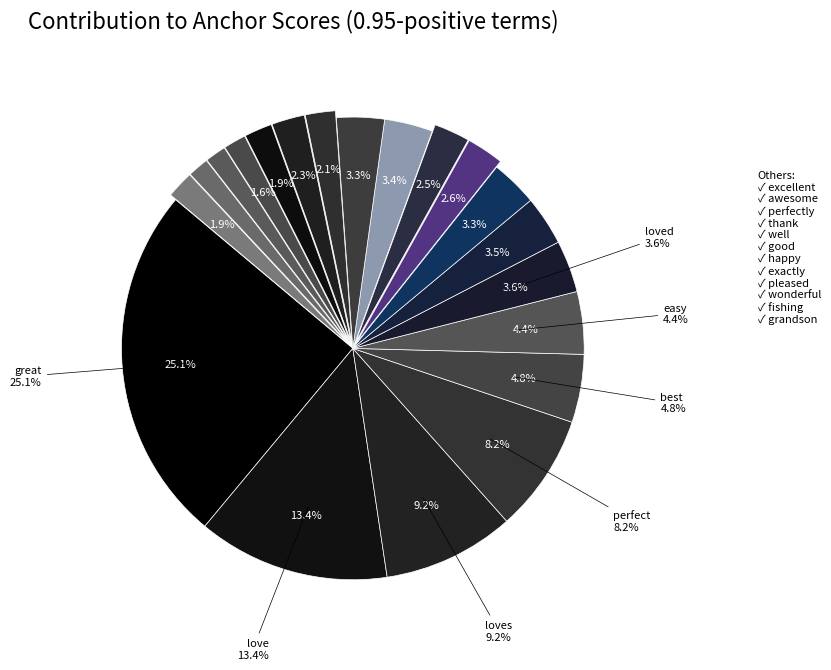

To the nearest percent, what is the average slice percentage?

5%